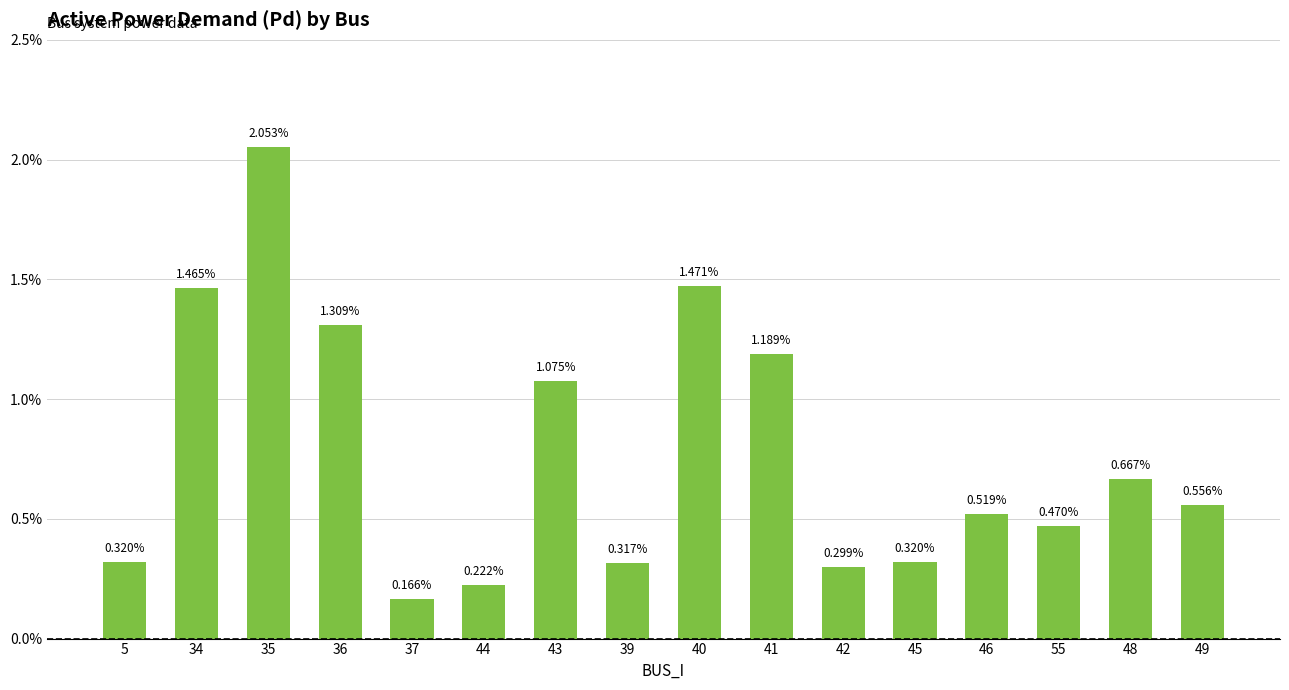

Rank the categories by value from highest to lowest.

35, 40, 34, 36, 41, 43, 48, 49, 46, 55, 5, 45, 39, 42, 44, 37